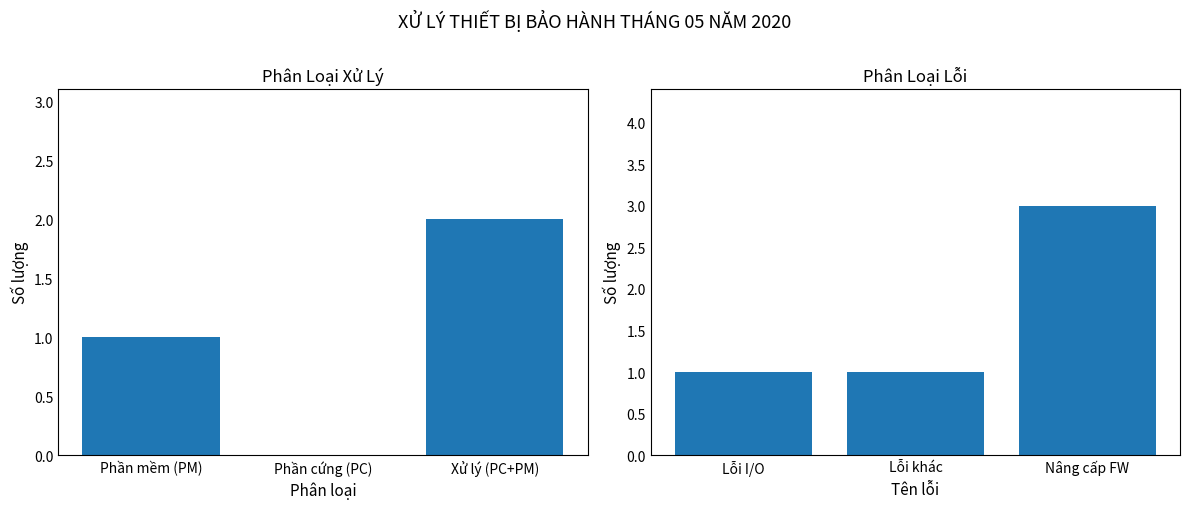

What is the difference between the Phân loại xử lý values at Xử lý (PC+PM) and Phần cứng (PC)?

2